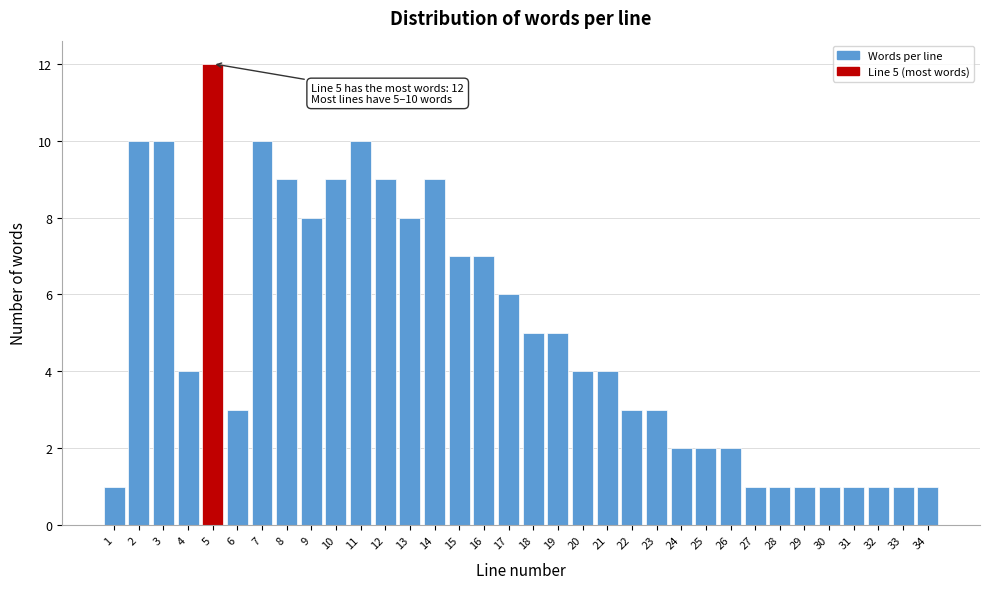

What is the value of the 21st bar from the left?

4